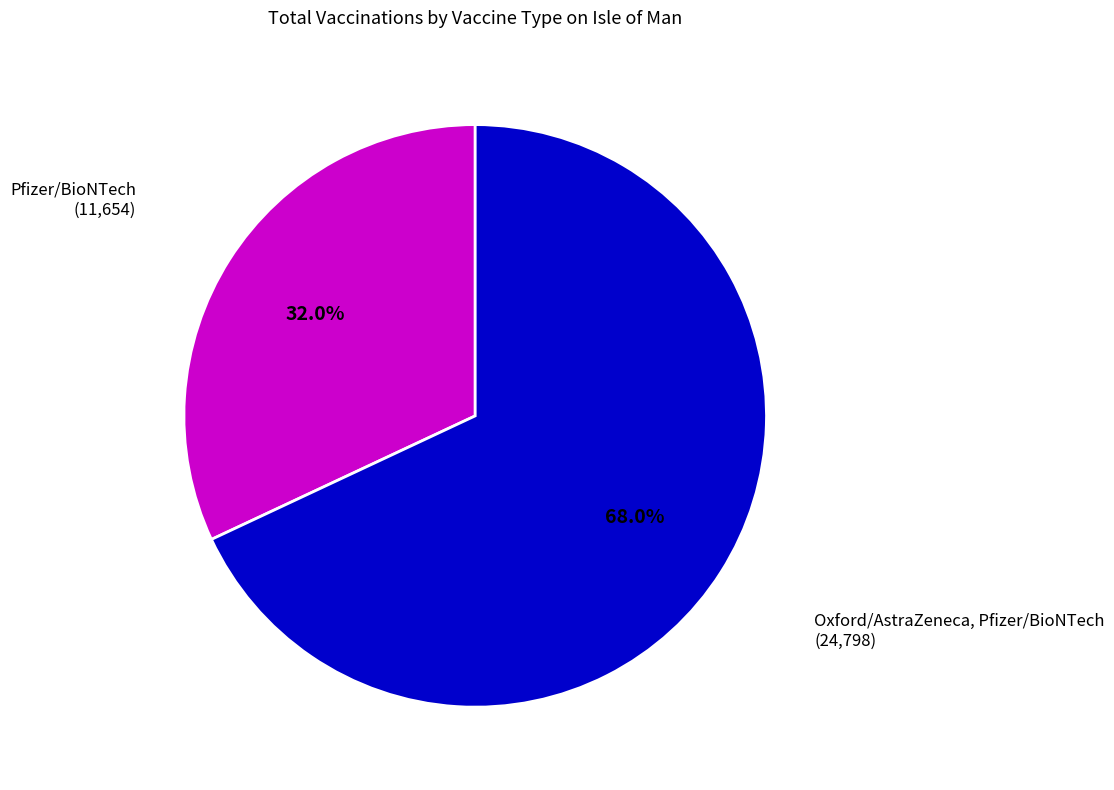

Count the number of slices in the pie.

2